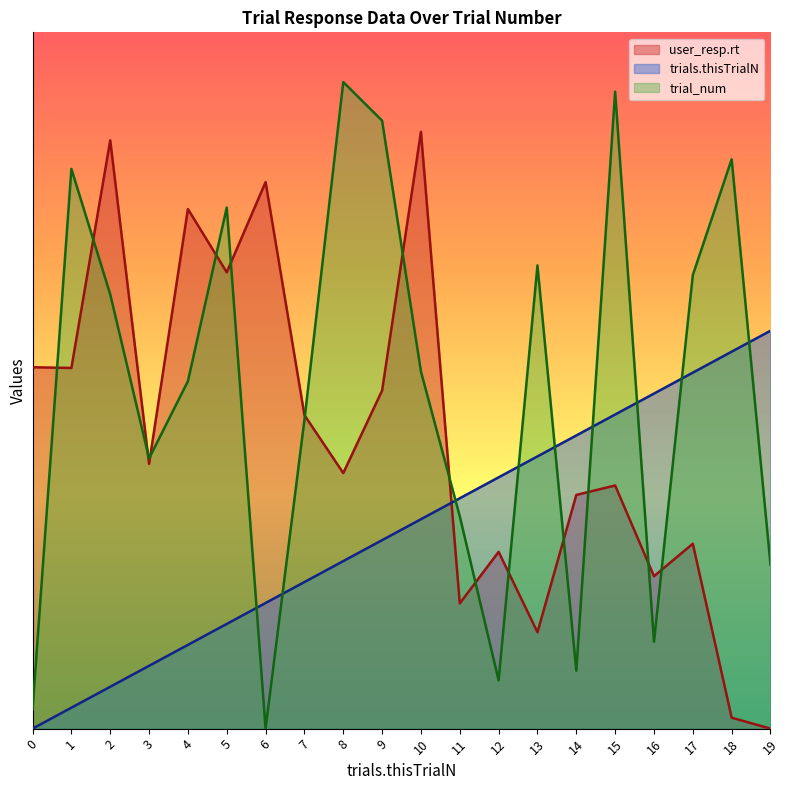

What are all the series names shown in the legend?

user_resp.rt, trials.thisTrialN, trial_num